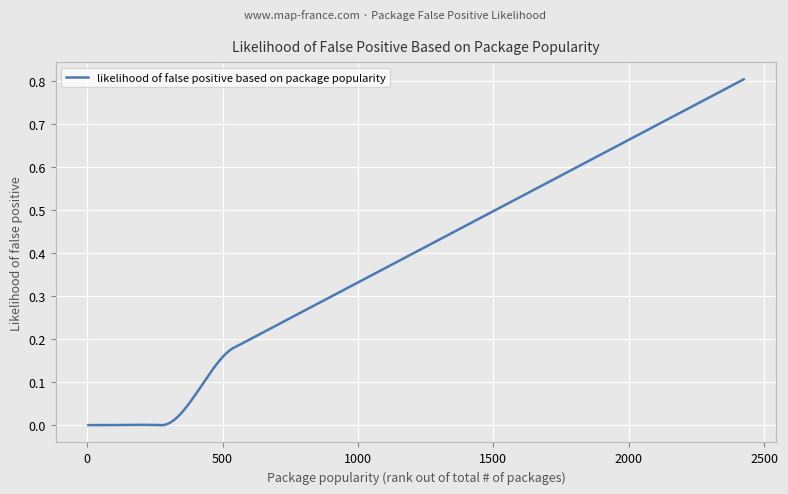

Reading left to right, what are all the values shown in this chart?

5=0.0	8=0.0	18=0.0	21=0.0	67=0.0	267=0.0	279=0.0	535=0.2	565=0.2	566=0.2	594=0.2	745=0.2	837=0.3	868=0.3	1133=0.4	1423=0.5	1444=0.5	1472=0.5	1798=0.6	1817=0.6	1859=0.6	2424=0.8